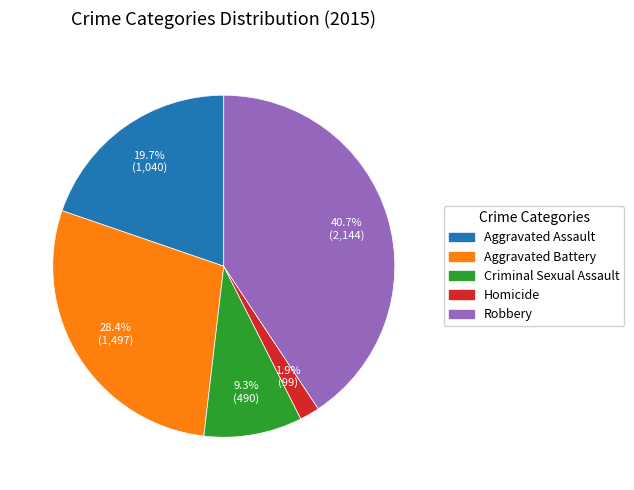

Do Homicide and Robbery together represent more than half of the pie?

No